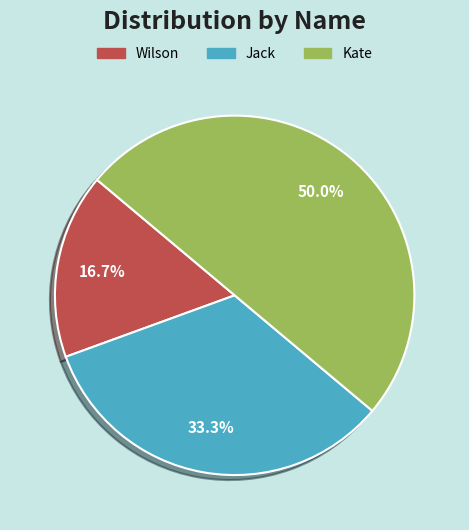

Do Kate and Wilson together represent more than half of the pie?

Yes